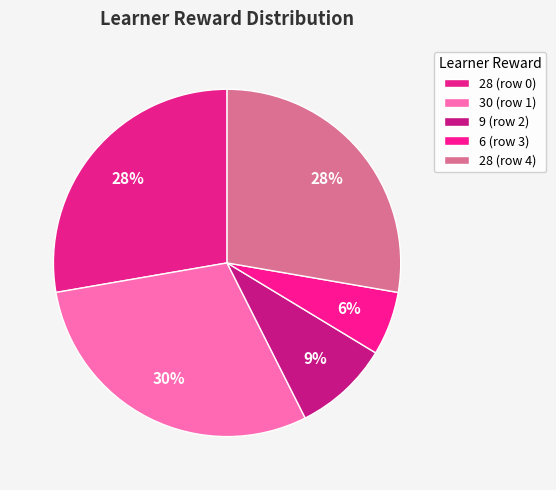

To the nearest percent, what is the difference between the largest and smallest slice percentages?

24%